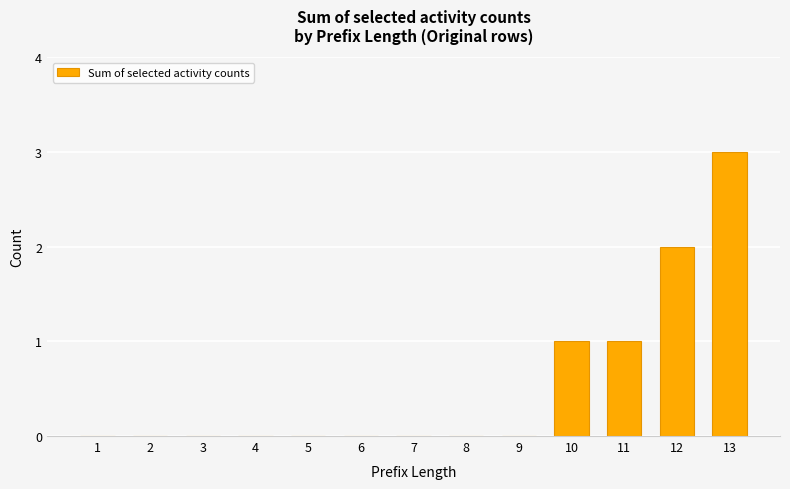

True or false: the data shows 0 at 7.

True